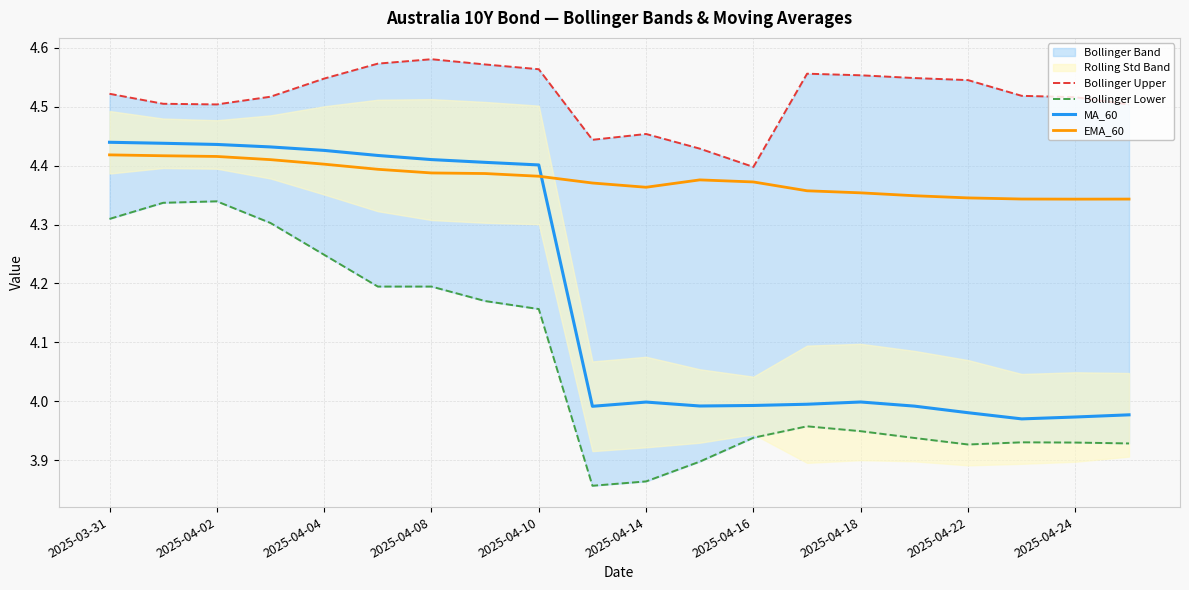

True or false: Bollinger Upper and Bollinger Lower cross at least once.

False